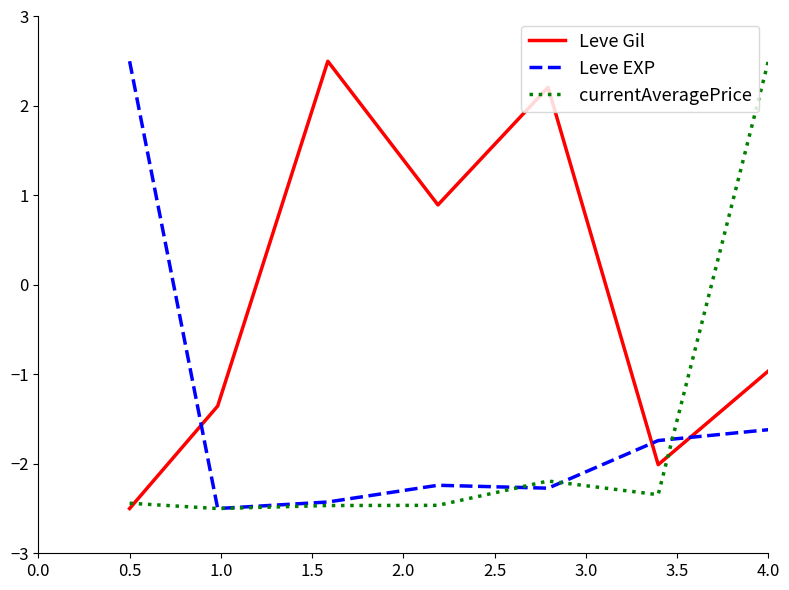

List the series in order of their overall mean, highest first.

Leve Gil, Leve EXP, currentAveragePrice